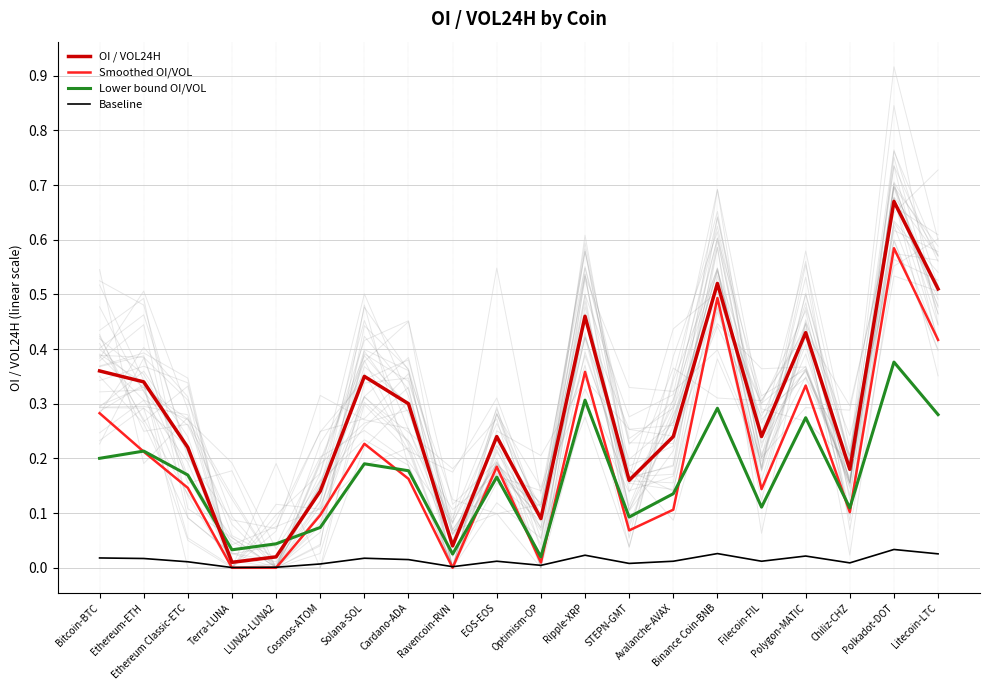

How many interior local valleys does the OI / VOL24H series have?

6